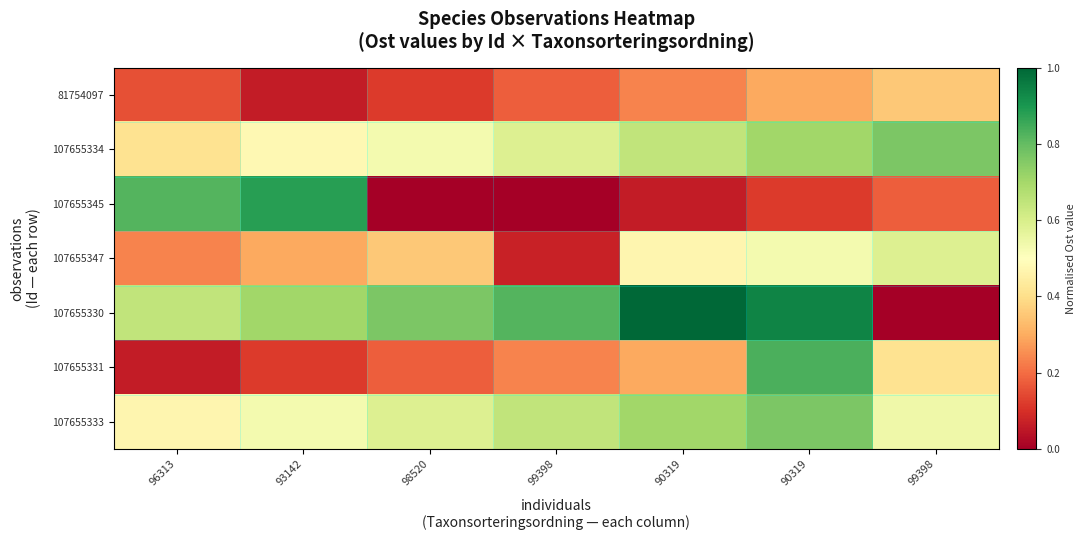

Which has a higher value, 99398 or 90319?

90319